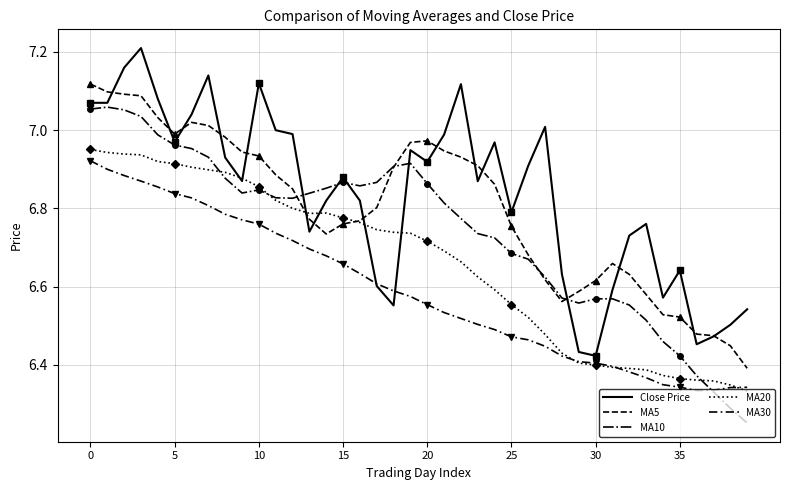

Count the number of data series in this chart.

5